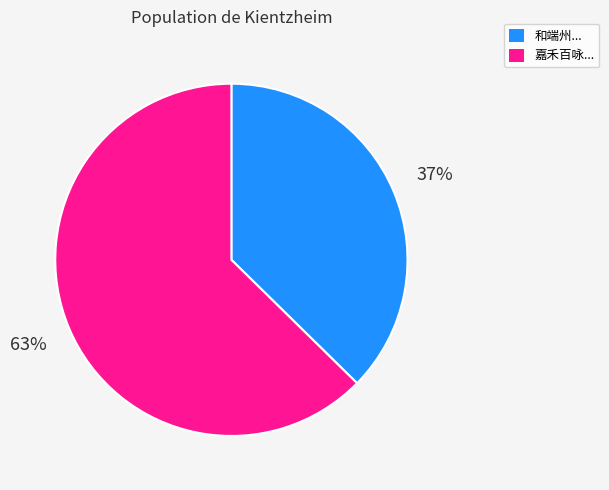

Between 嘉禾百咏... and 和端州..., which is larger?

嘉禾百咏...